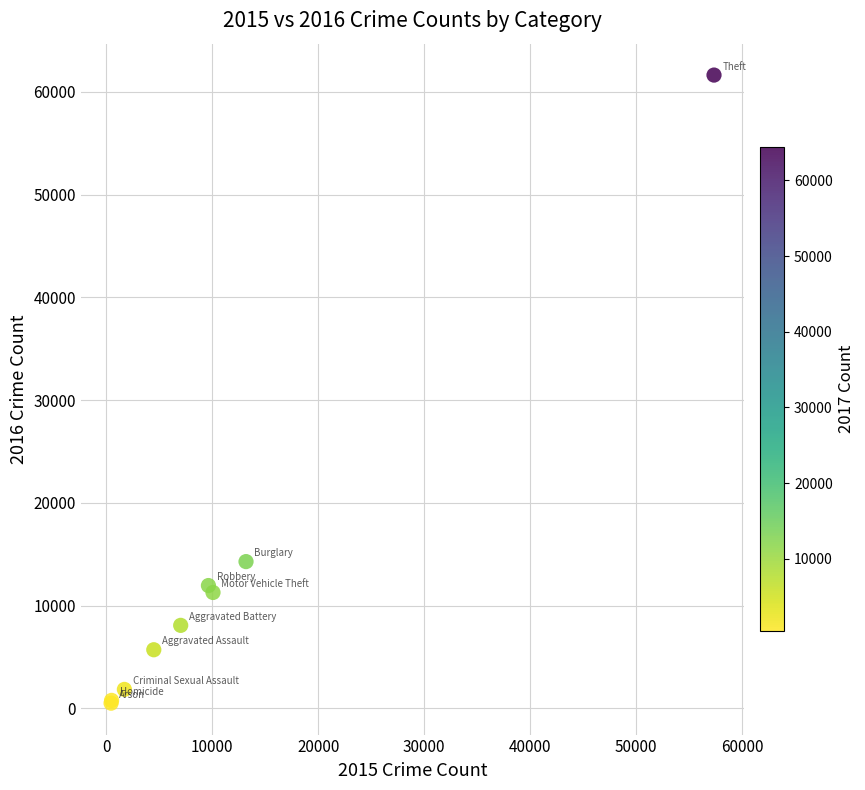

What Y value in the scatter plot is closest to 31069?

14289